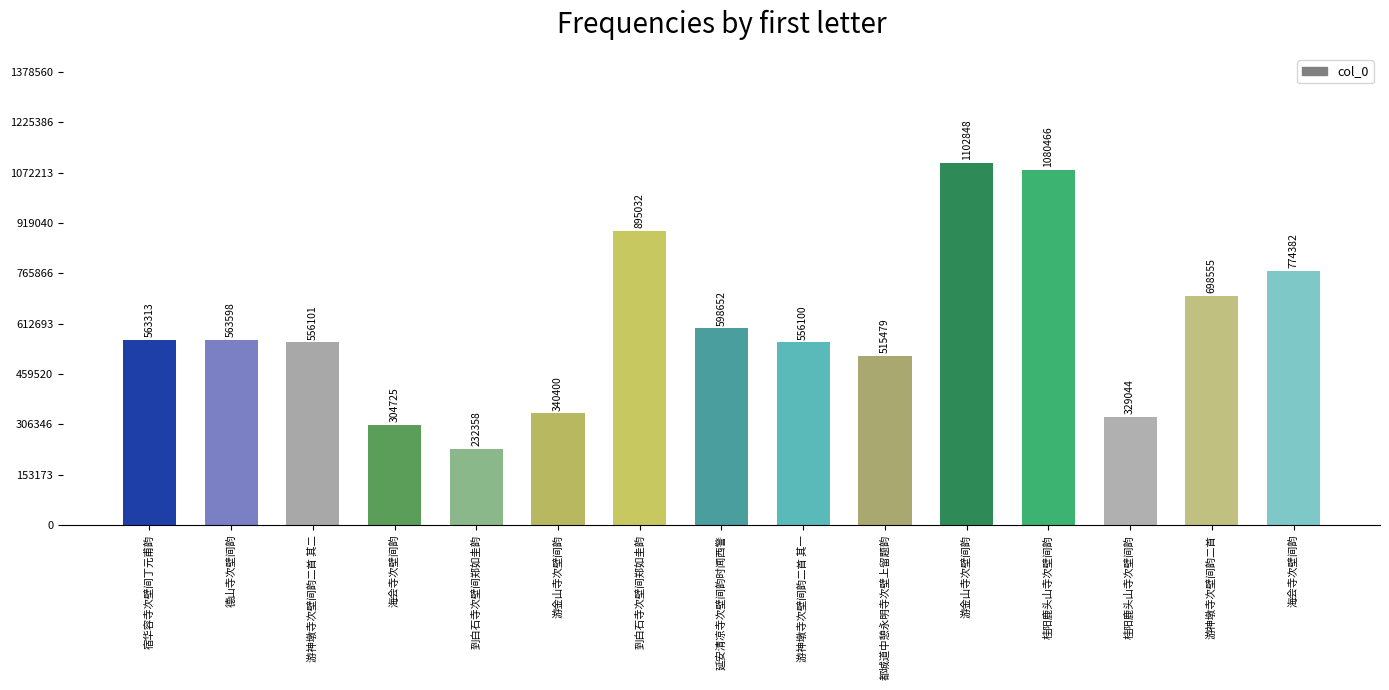

Which label corresponds to the smallest value in the chart?

到白石寺次壁间郑如圭韵